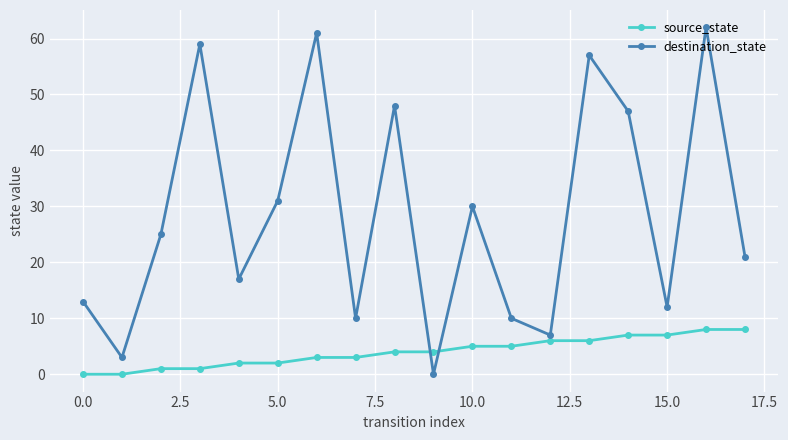

Rank the series by their average value, from highest to lowest.

destination_state, source_state